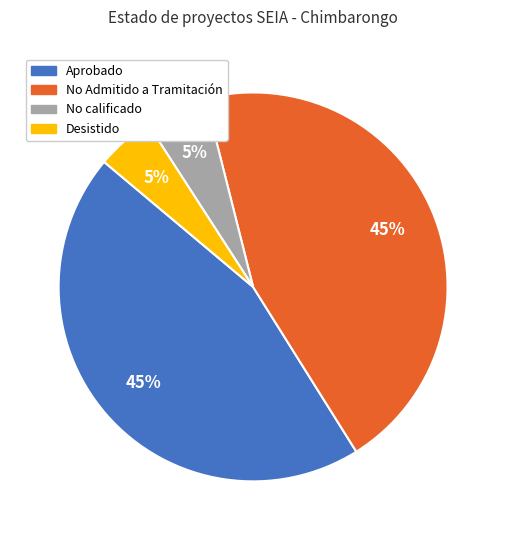

Combined, do No Admitido a Tramitación and Aprobado account for over 50%?

Yes